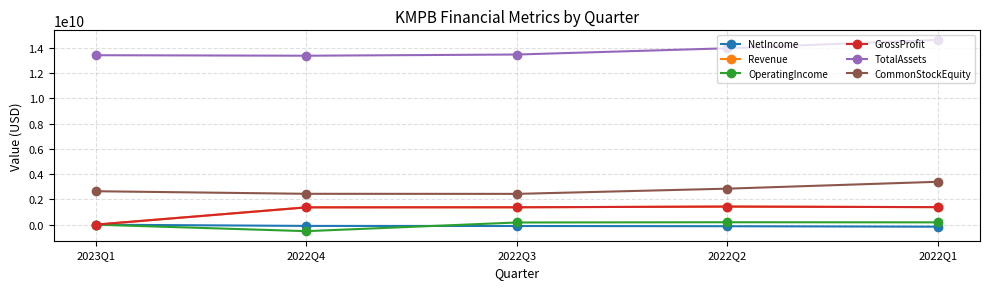

What is the label of the 3rd point from the left?

2022Q3